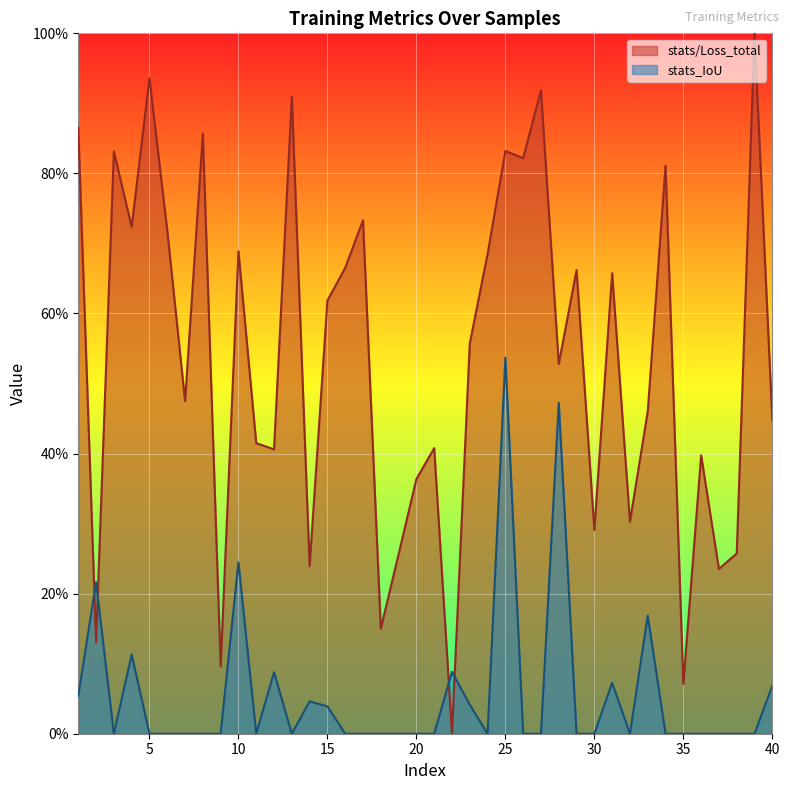

List the series in order of their overall mean, lowest first.

stats_IoU, stats/Loss_total